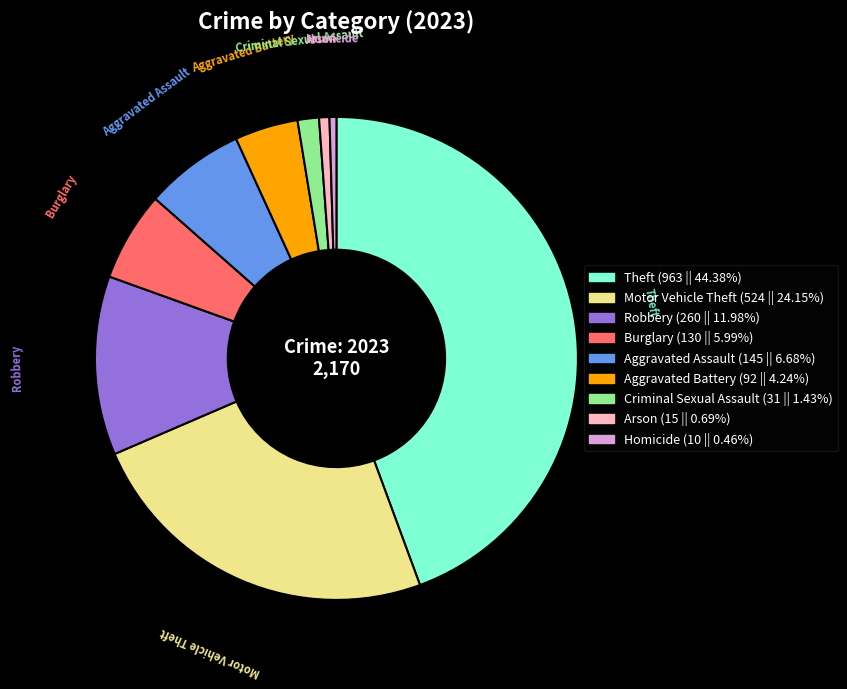

Approximately how many times larger is the value at Theft (963 || 44.38%) compared to Burglary (130 || 5.99%)?

7.4